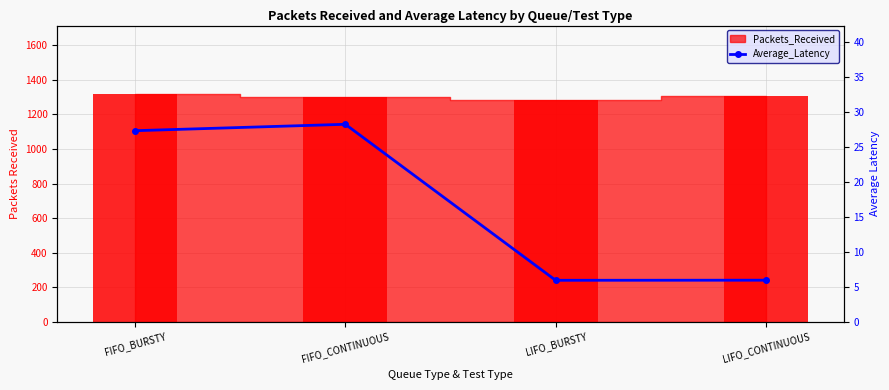

List the series in order of their peak value, lowest first.

Average_Latency, Packets_Received